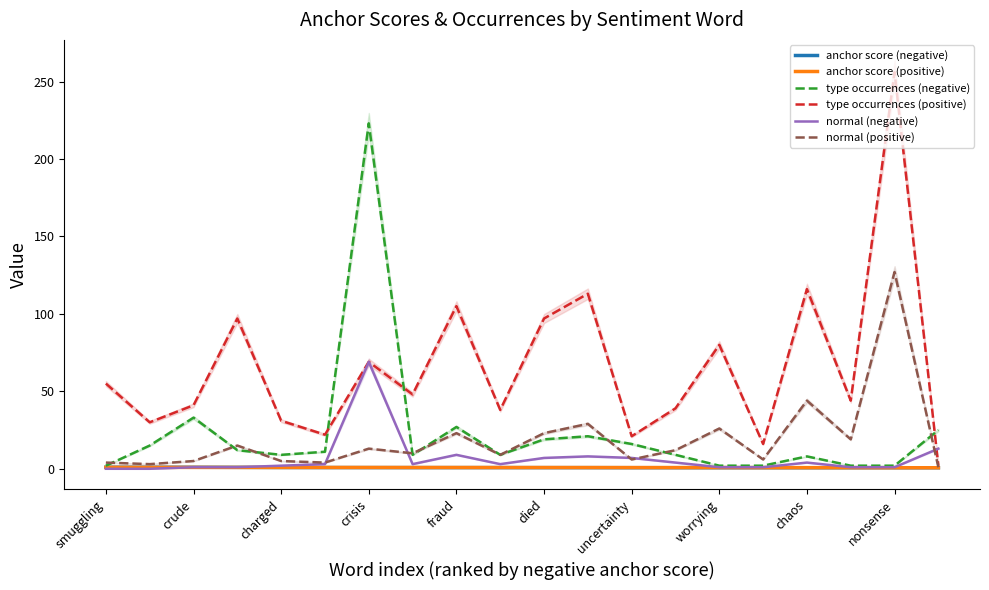

Which series ends up on top after the final intersection of anchor score (positive) and normal (negative)?

normal (negative)